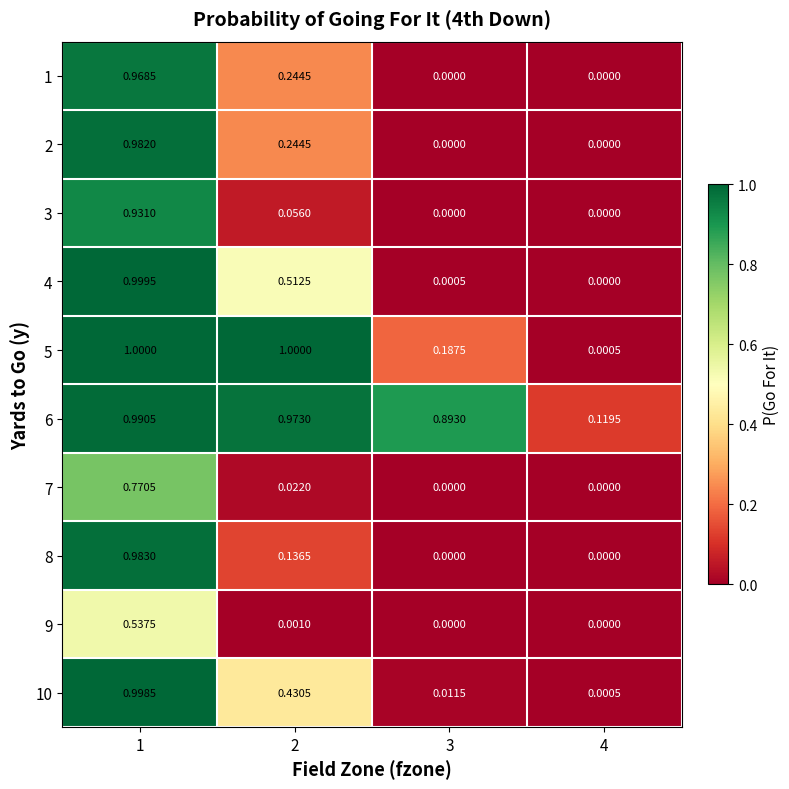

Is the value of 4 at 2 greater than the value of 8 at 4?

Yes